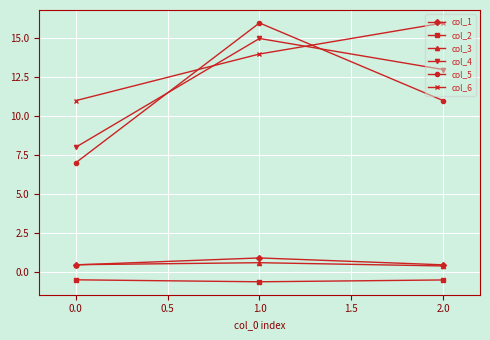

What is the label of the 1st point from the left?

0.0